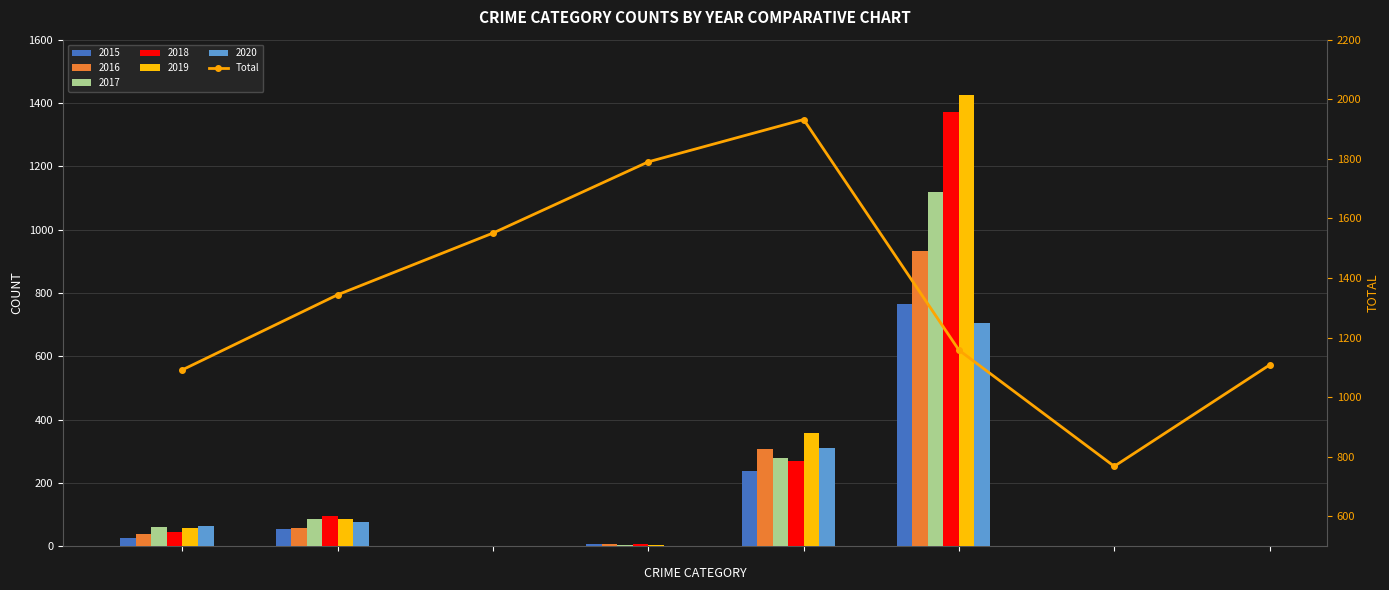

What is the greatest value displayed?

1932